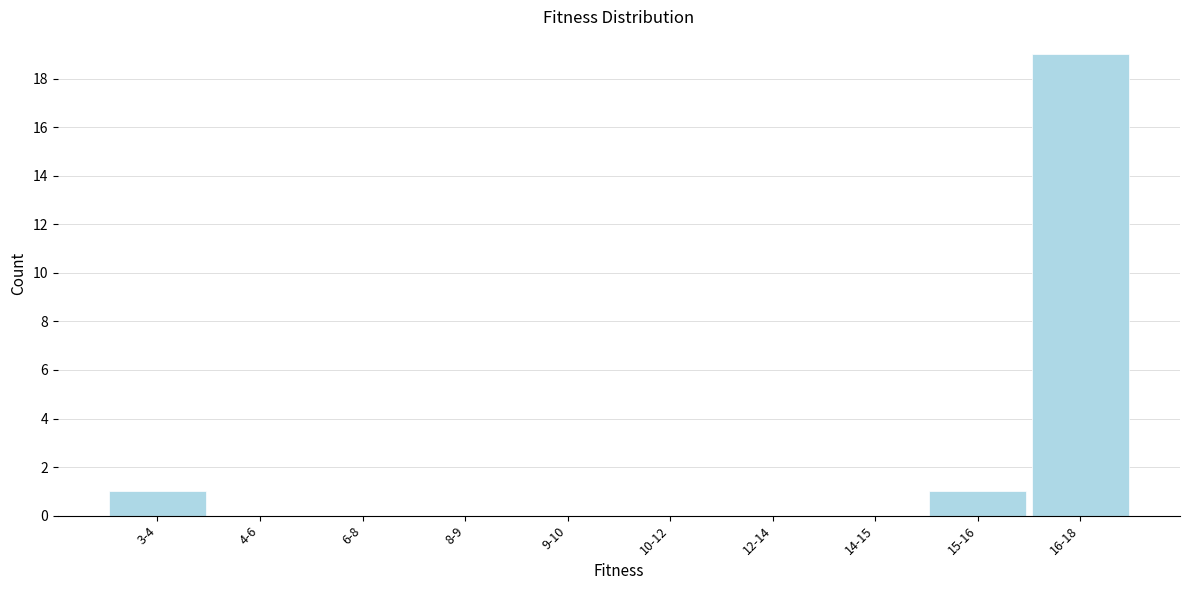

Reading left to right, what are all the values shown in this chart?

3-4=1	4-6=0	6-8=0	8-9=0	9-10=0	10-12=0	12-14=0	14-15=0	15-16=1	16-18=19